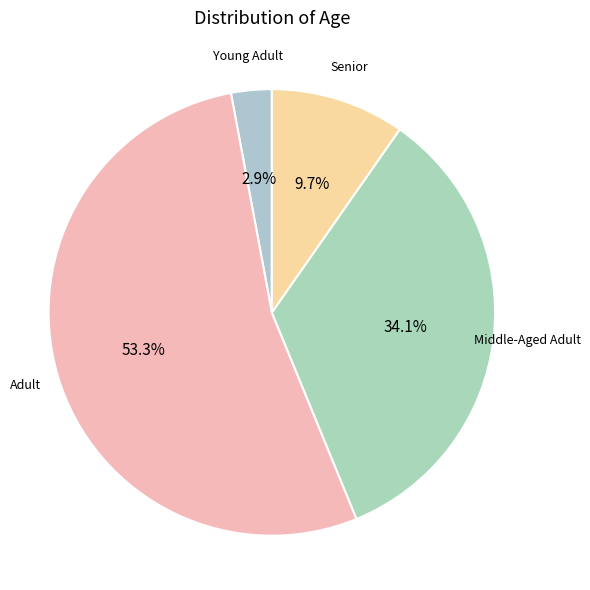

How many segments does this pie chart have?

4